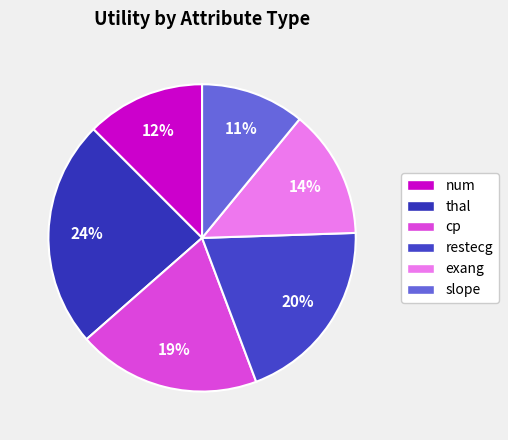

How many slices are in this pie chart?

6